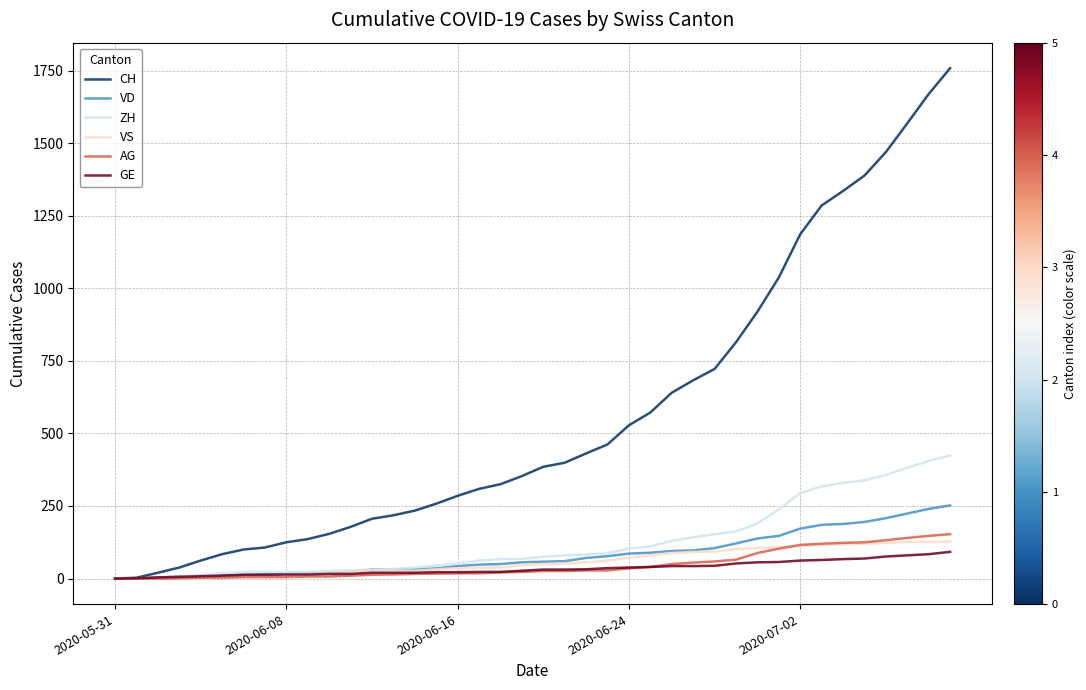

Which series has the largest total across all categories?

CH